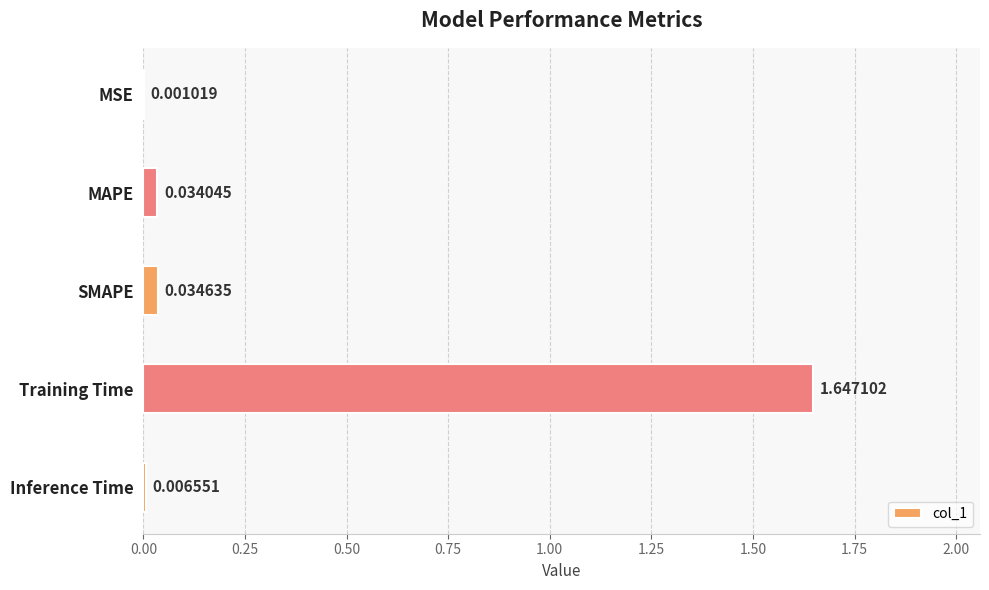

Between MSE and Inference Time, which is larger?

Inference Time